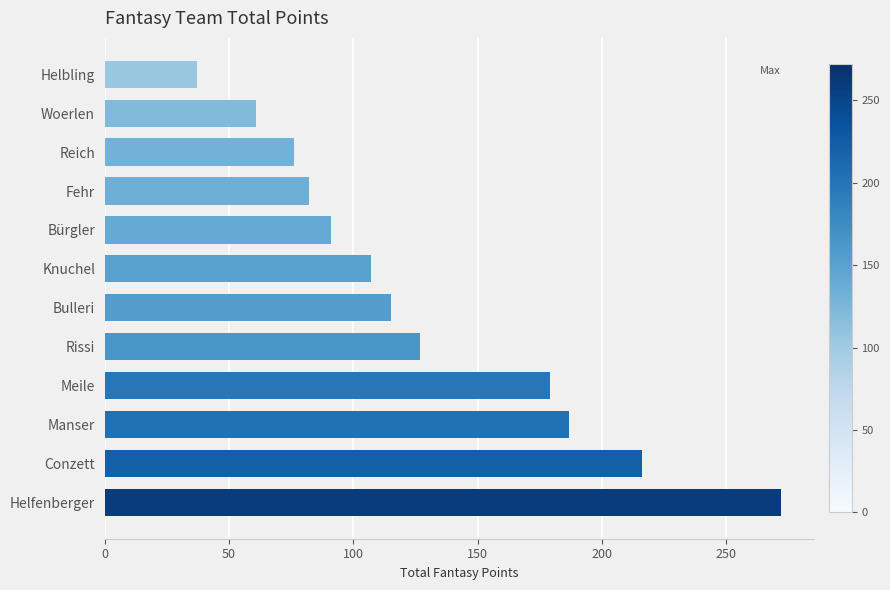

Which has a higher value, Manser or Helfenberger?

Helfenberger